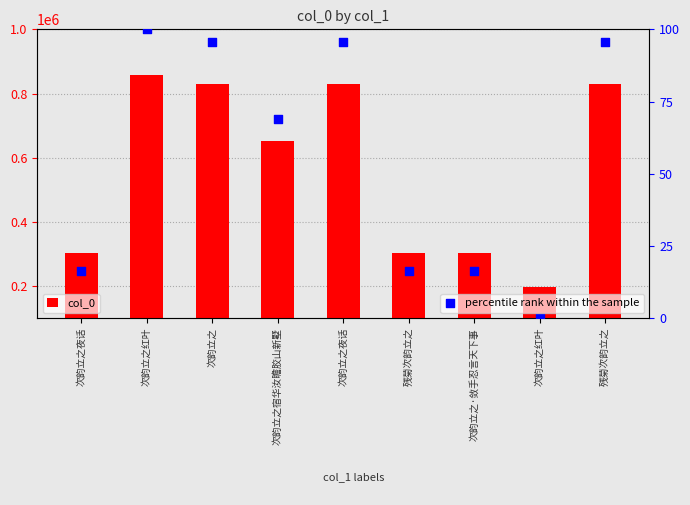

Which series contains the highest Y value?

col_0